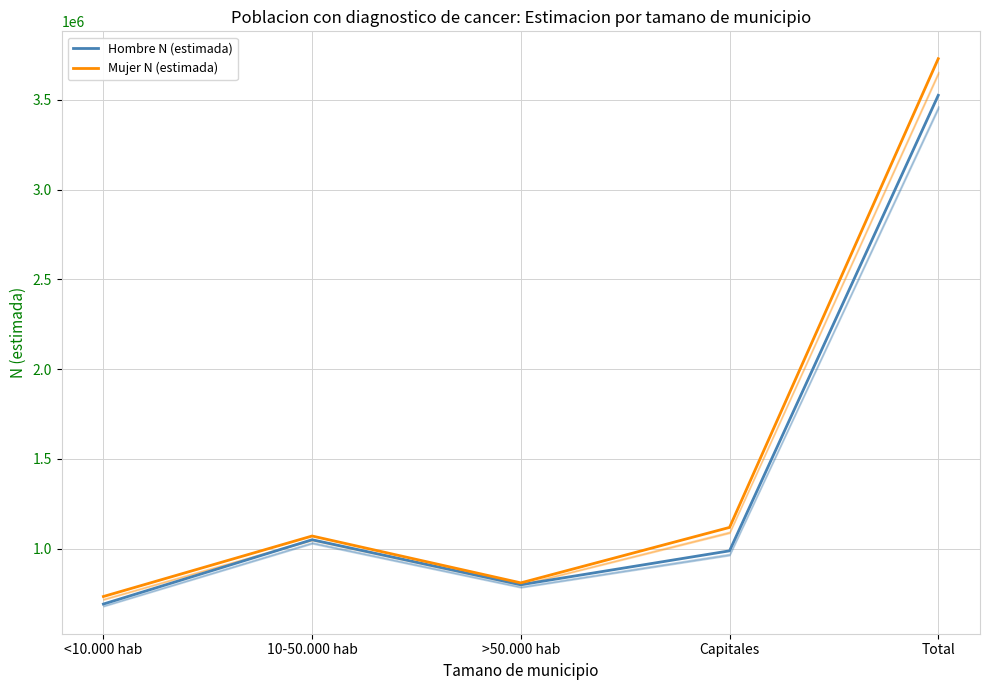

Which series has the largest total across all categories?

Mujer N (estimada)